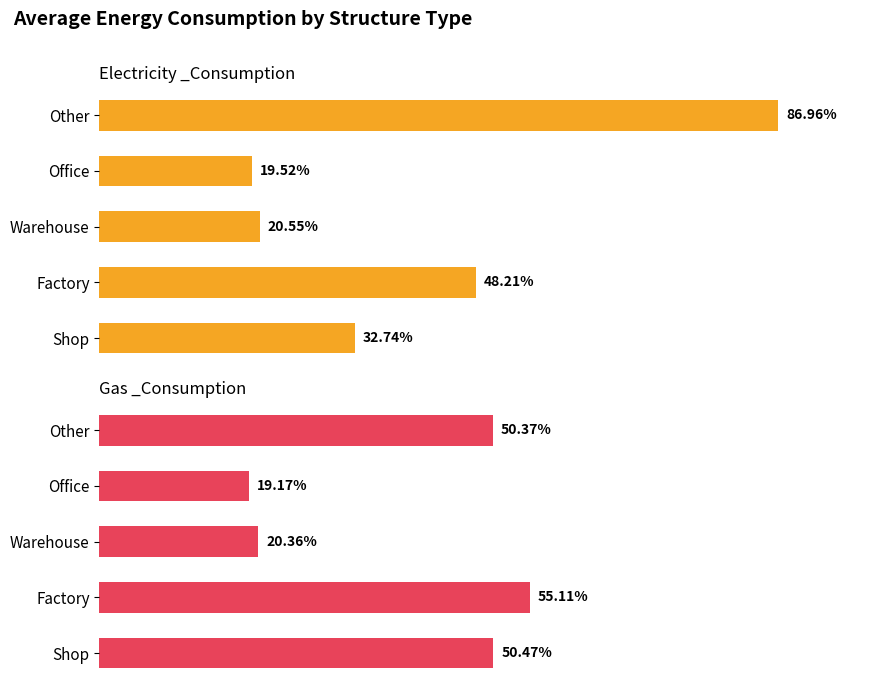

The Gas _Consumption series shows 13.3 at Warehouse. True or false?

False